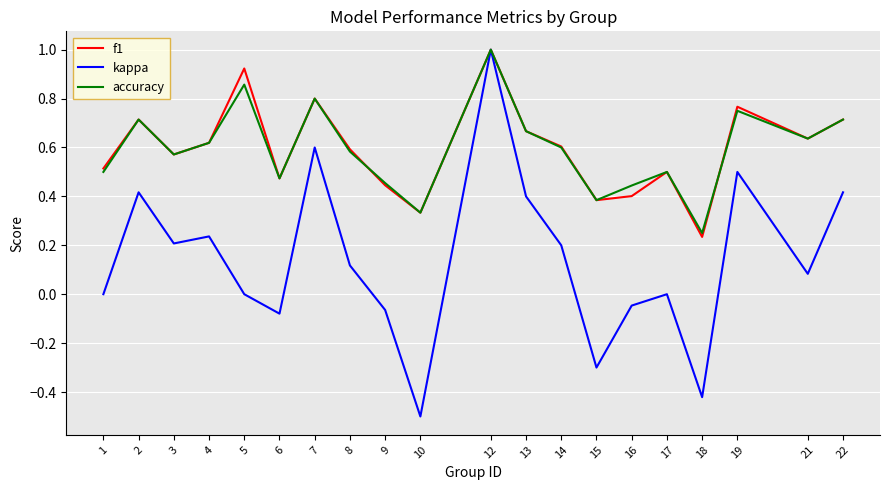

How many lines are shown in the chart?

3